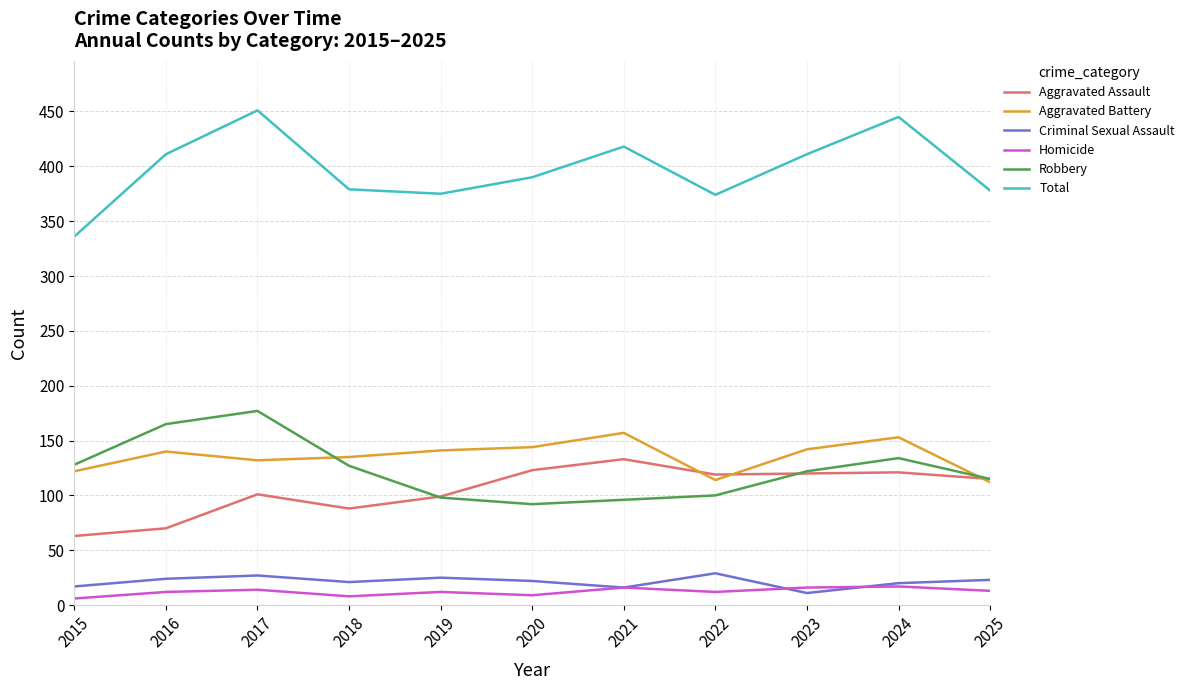

Which series has the largest range (max minus min)?

Total